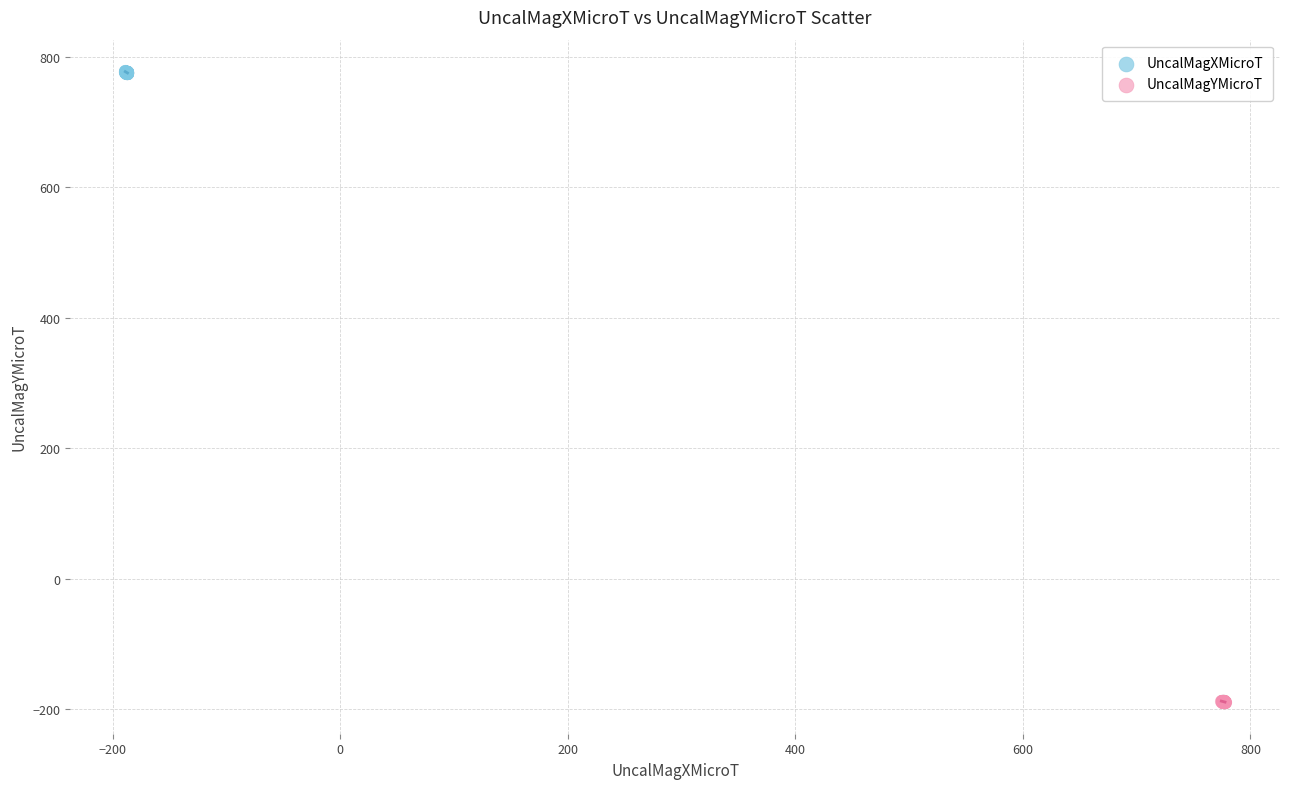

Which series contains the highest Y value?

UncalMagXMicroT